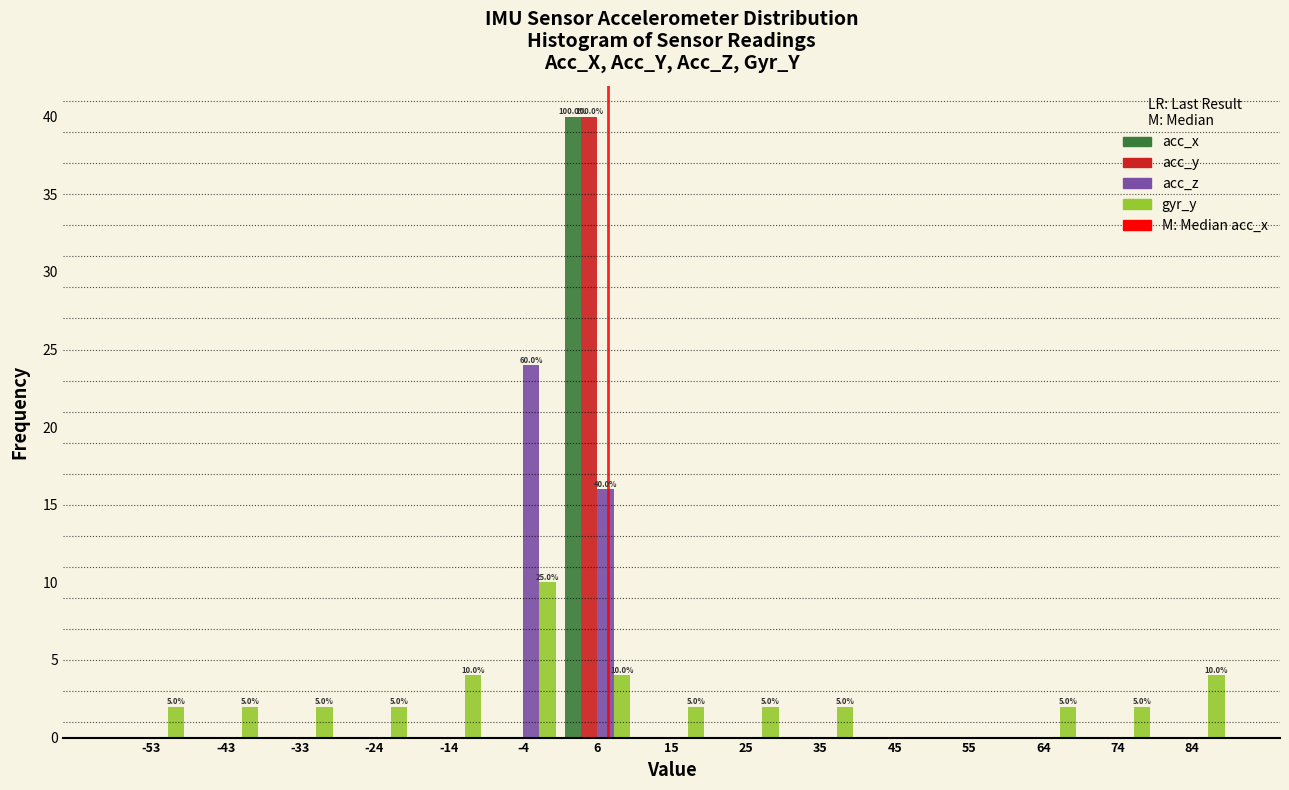

In the acc_x series, which range on the x-axis has the tallest bar?

1 to 11